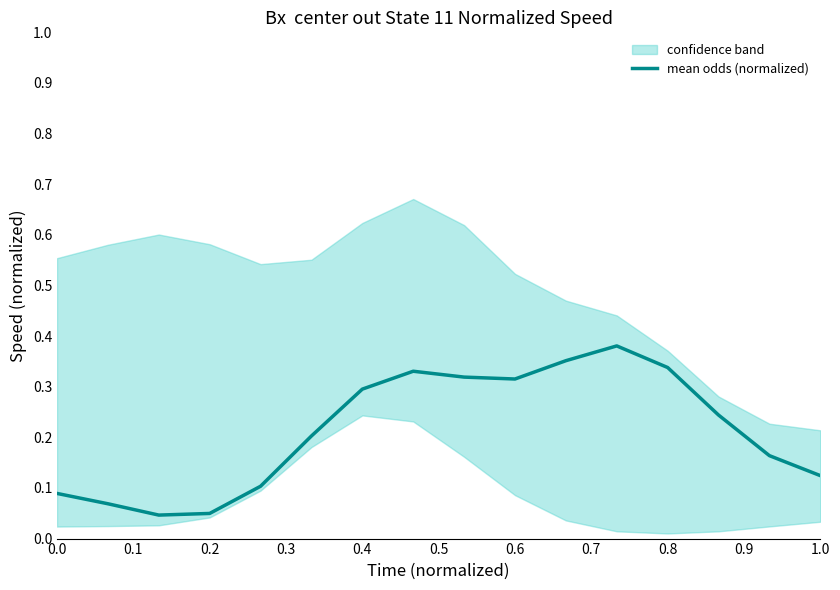

True or false: mean odds (normalized) has a value of 0.2 at 1.0.

False